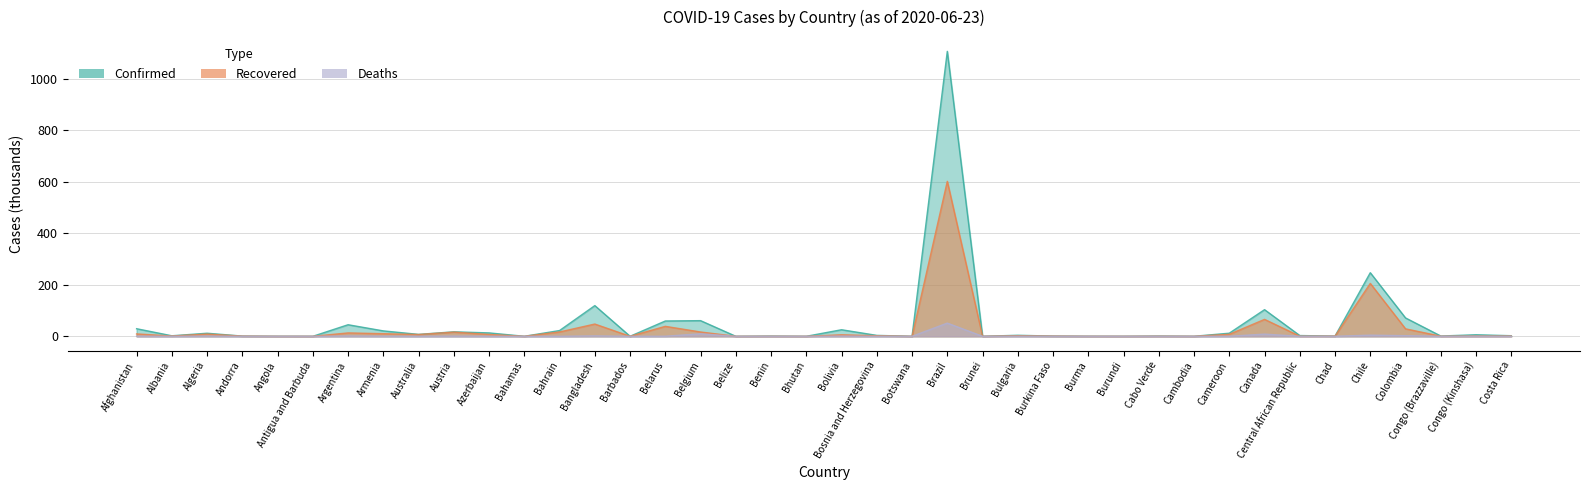

Does the chart have visible grid lines?

Yes